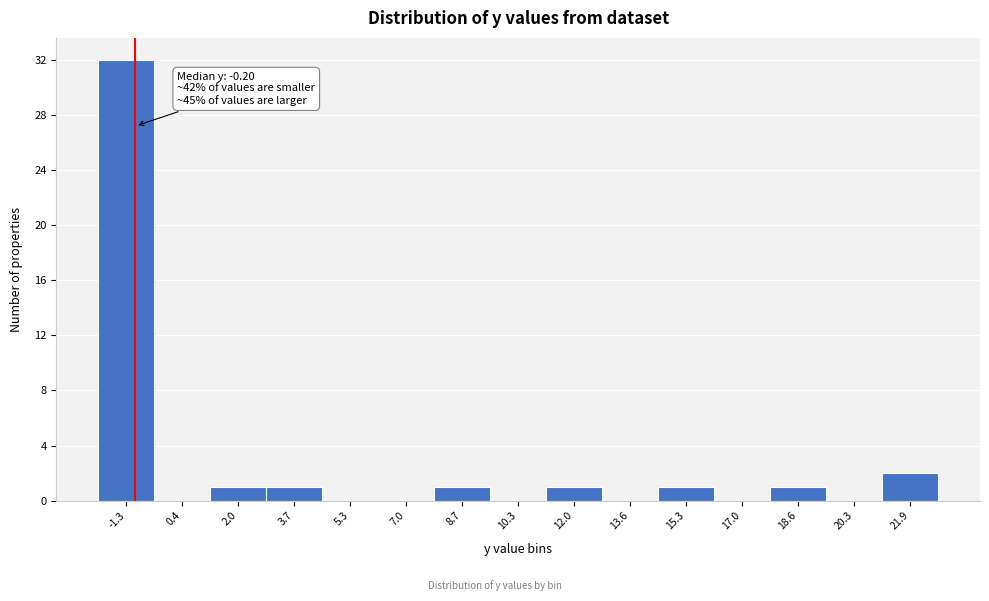

Reading left to right, what are all the values shown in this chart?

-1.3=32	0.4=0	2.0=1	3.7=1	5.3=0	7.0=0	8.7=1	10.3=0	12.0=1	13.6=0	15.3=1	17.0=0	18.6=1	20.3=0	21.9=2